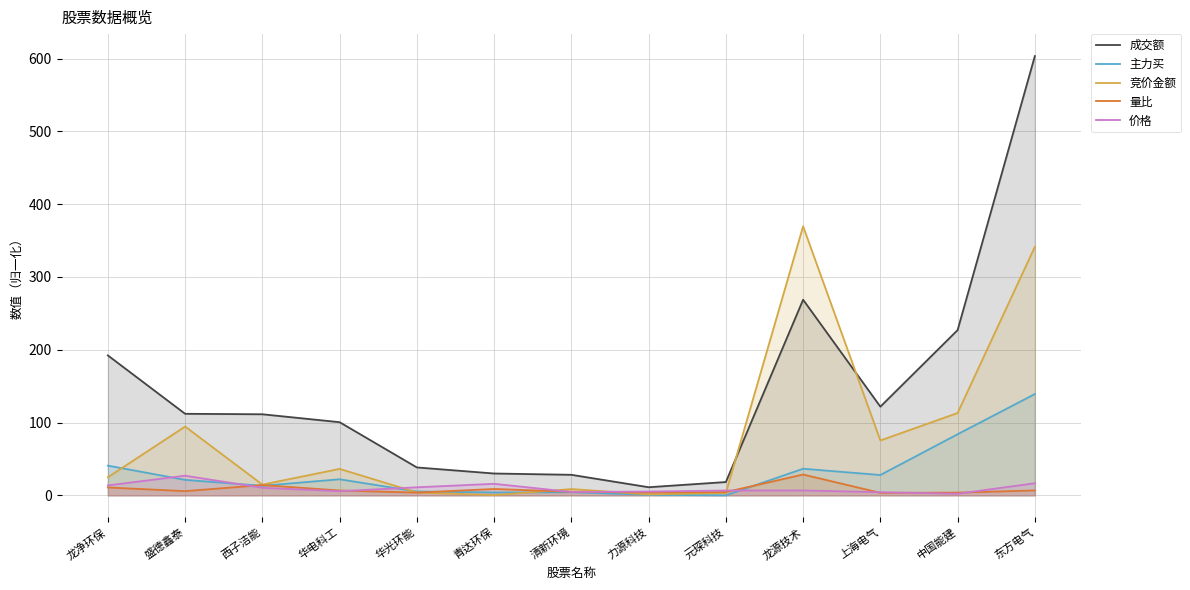

Which series ends up on top after the final intersection of 价格 and 主力买?

主力买